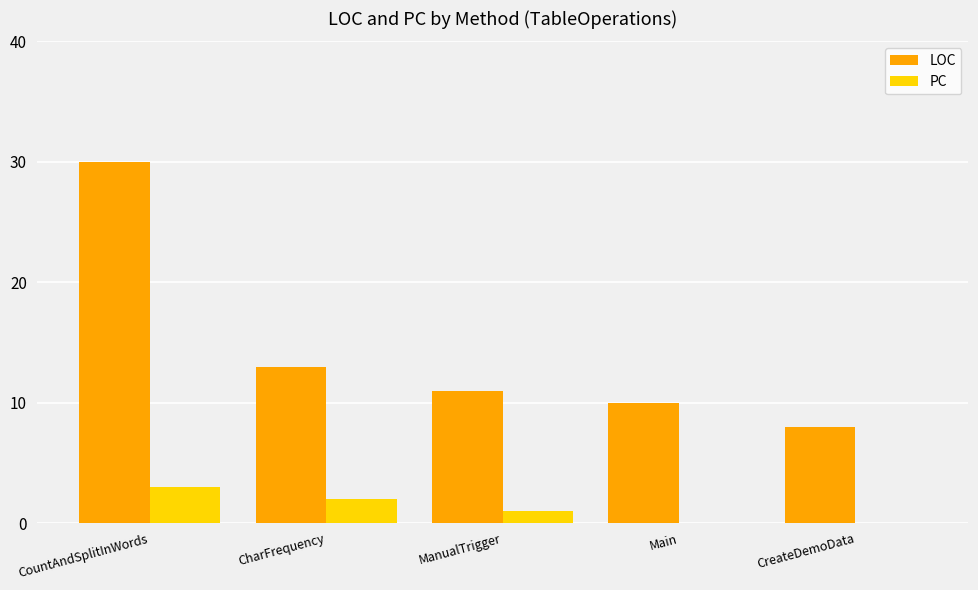

What is the greatest value displayed?

30